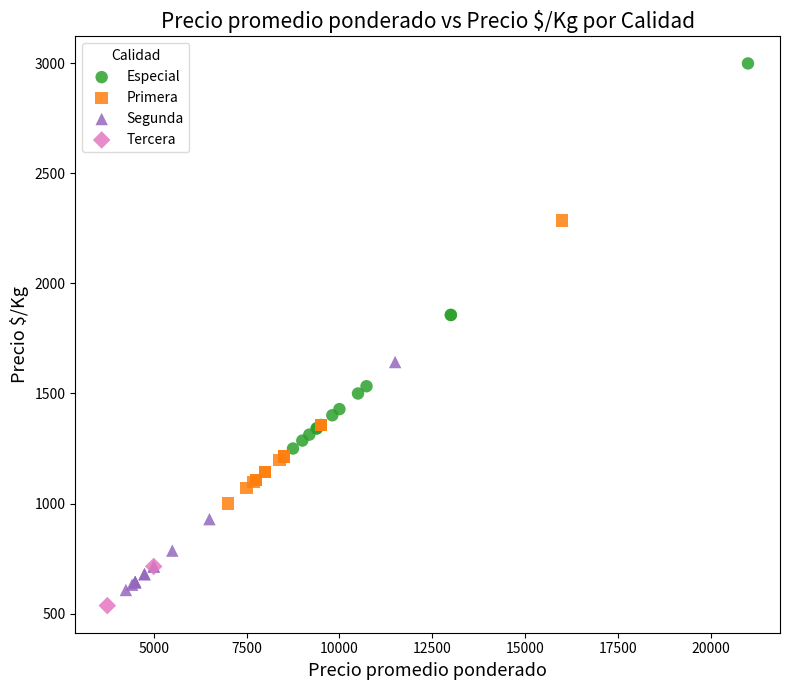

Which series reaches the minimum Y coordinate?

Tercera